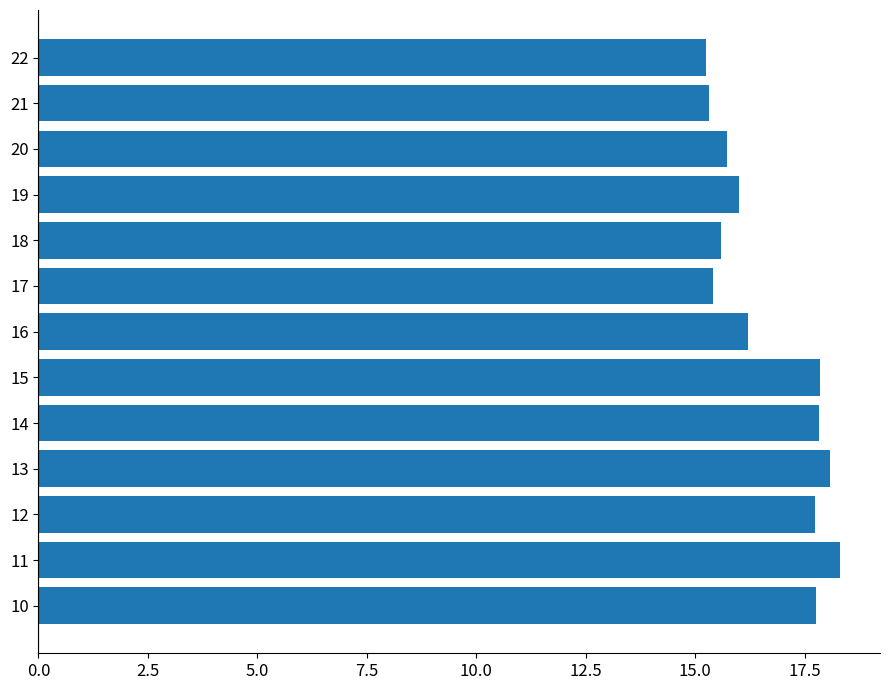

The value at 10 is 9.3. True or false?

False